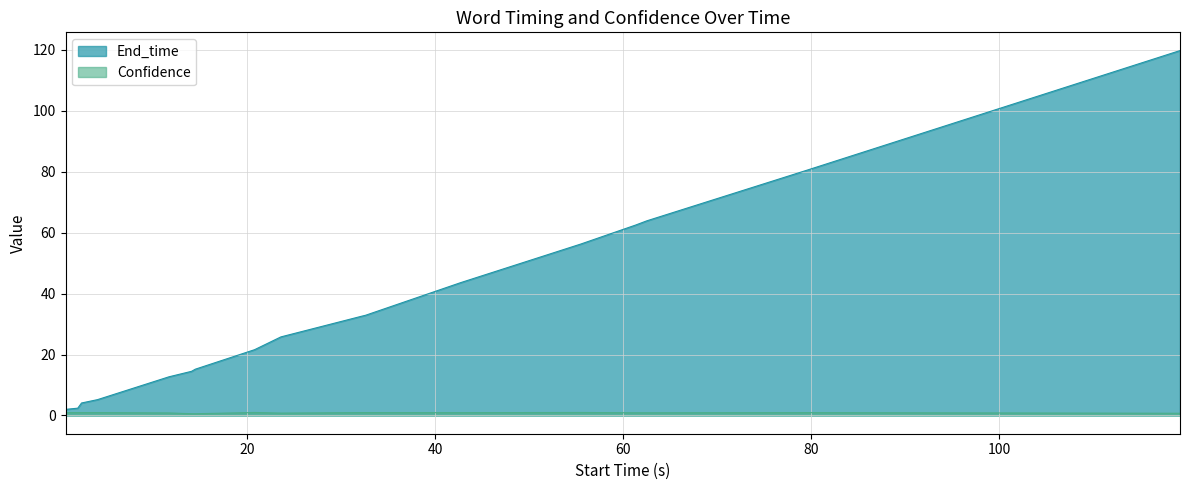

Reading right to left, transcribe all the data shown in this chart.

End_time: 119.8	80.4	63.9	62.5	56.3	43.6	32.9	32.6	25.8	21.6	15.2	14.5	12.7	5.2	4.1	2.4	2.0
Confidence: 0.7	0.9	0.9	0.9	1.0	0.9	1.0	1.0	0.8	1.0	0.6	0.6	0.8	1.0	1.0	1.0	1.0